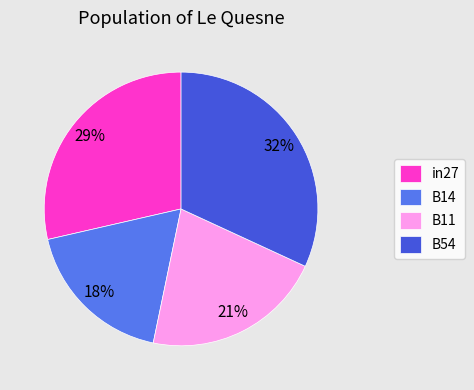

How many slices are in this pie chart?

4